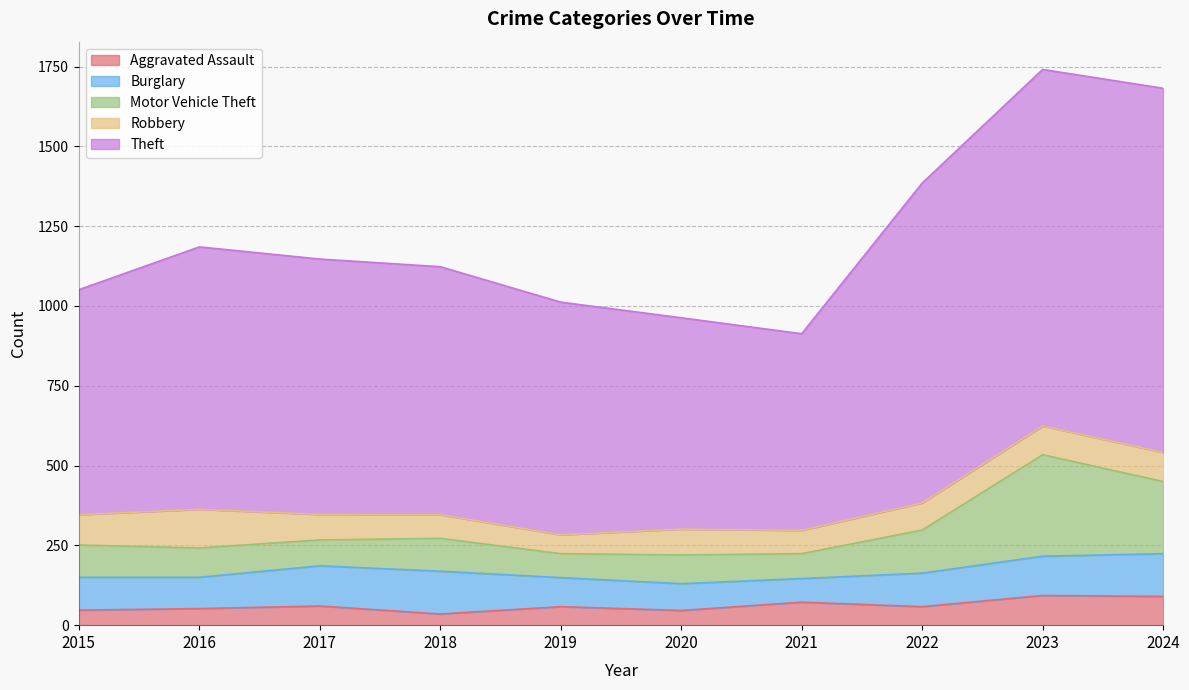

At which category does Theft reach its first local peak?

2016